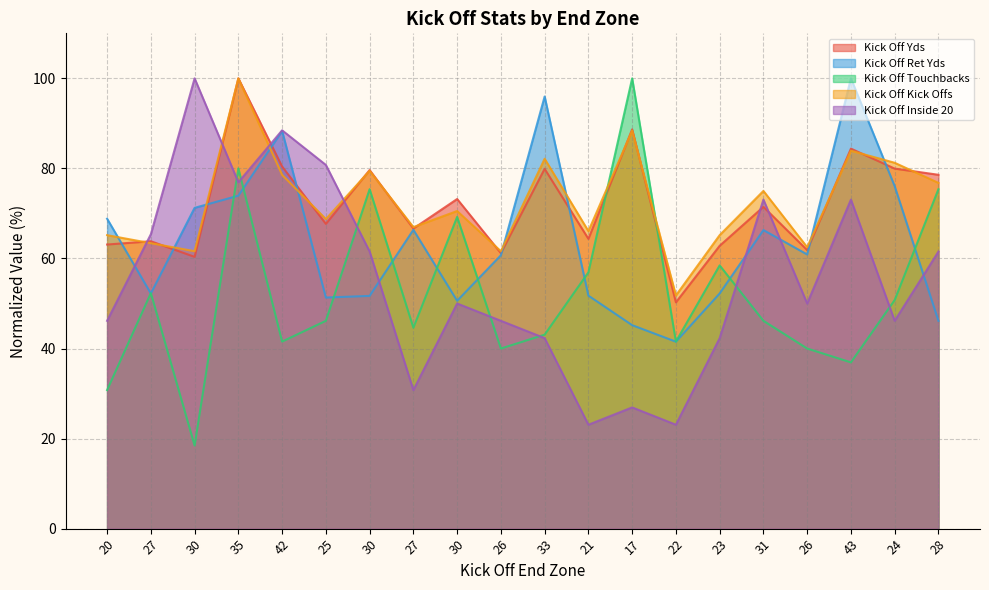

How many lines are shown in the chart?

5